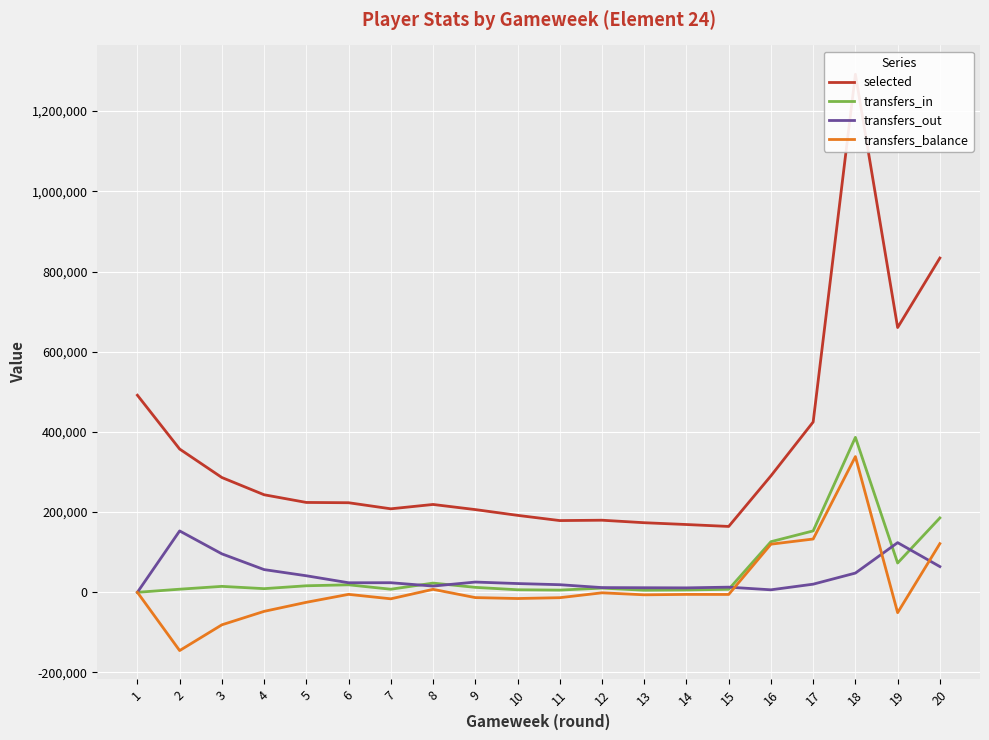

True or false: transfers_out has a value of 7499 at 8.

False